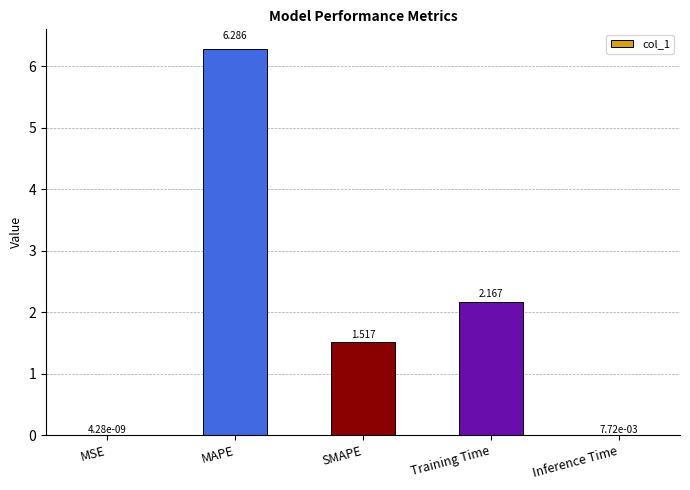

Which label corresponds to the largest value in the chart?

MAPE